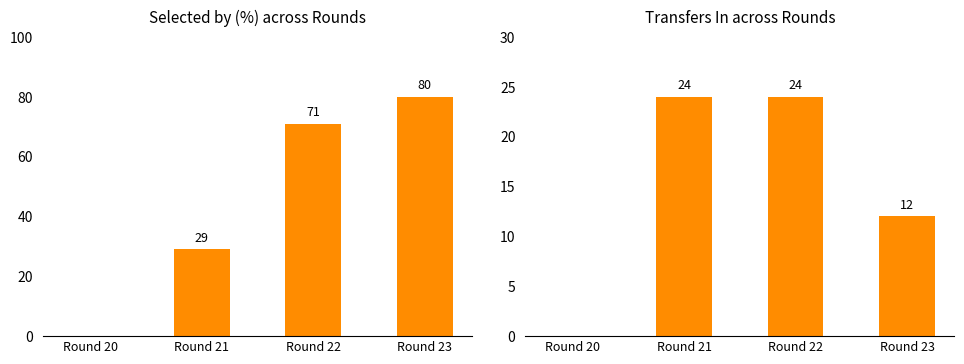

Reading left to right, extract all data points from this chart.

selected: Round 20=0	Round 21=29	Round 22=71	Round 23=80
transfers_in: Round 20=0	Round 21=24	Round 22=24	Round 23=12